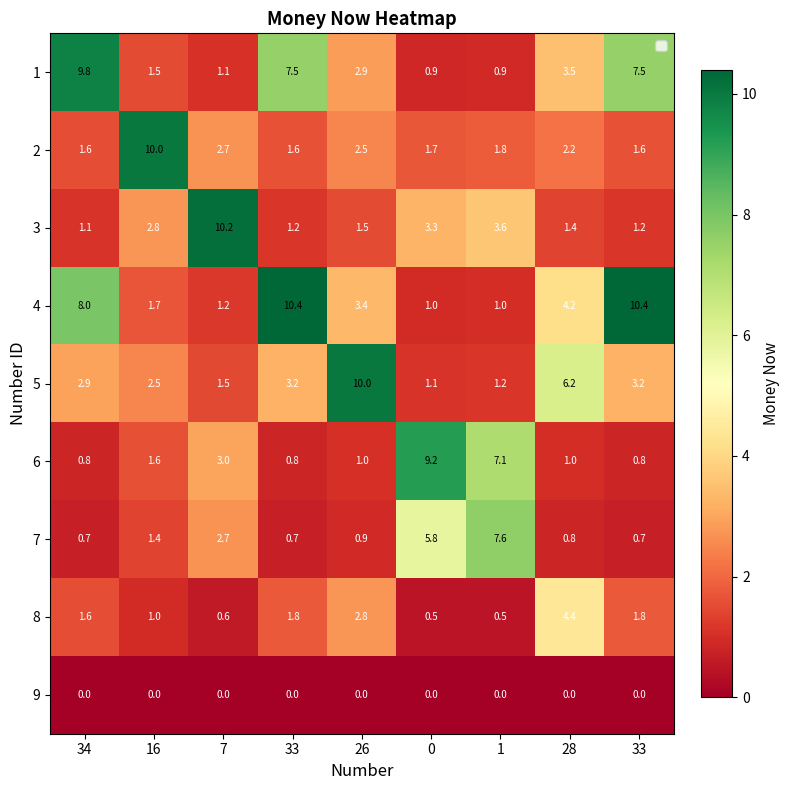

List the series in order of their peak value, highest first.

4, 3, 2, 5, 1, 6, 7, 8, 9